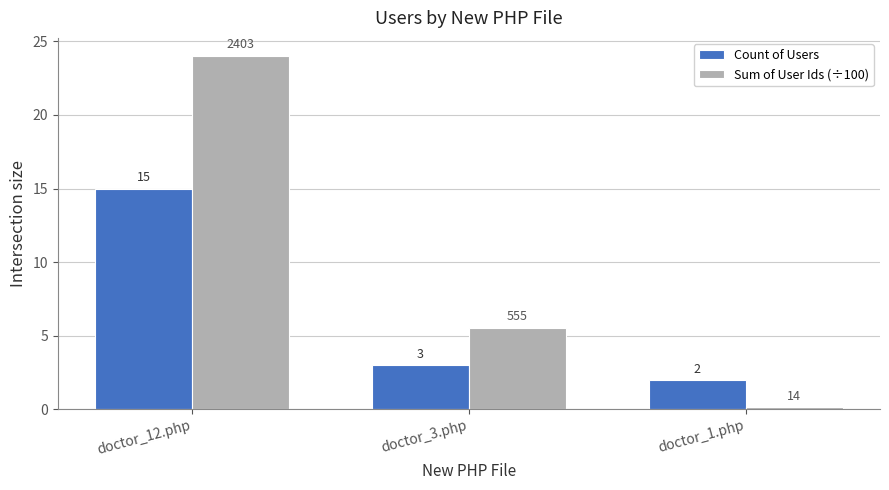

Rank the series by their maximum value, from lowest to highest.

Count of Users, Sum of User Ids (÷100)